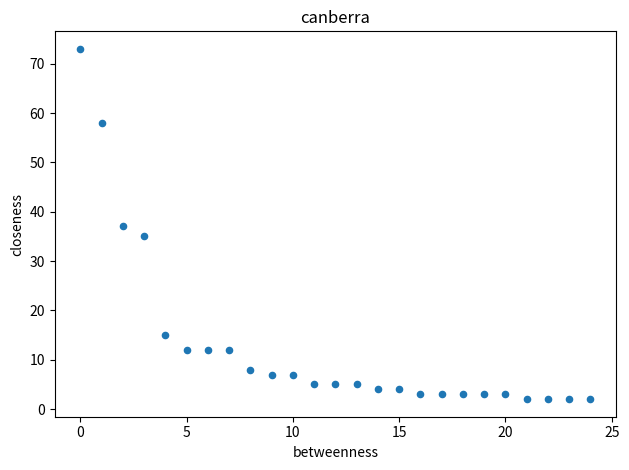

What is the range of Y values (max minus min)?

71